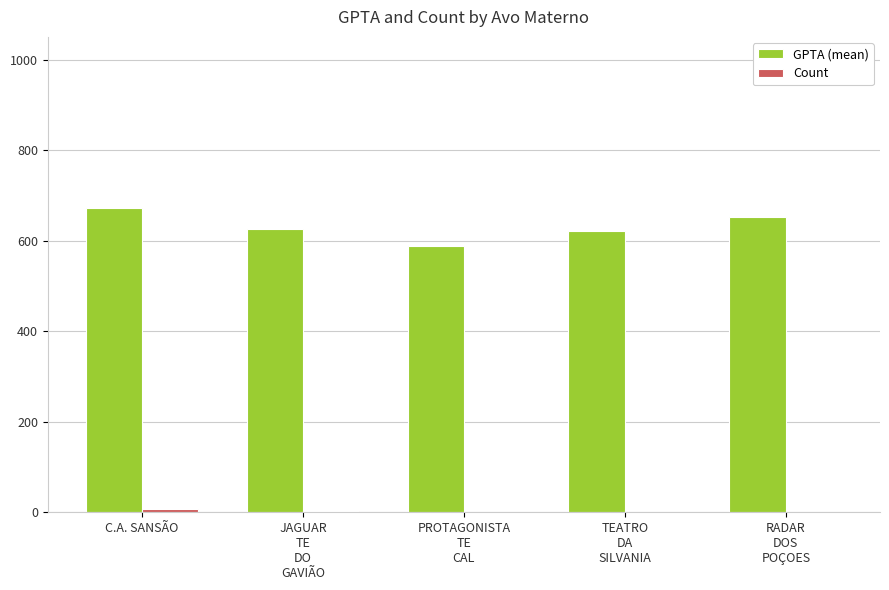

How many distinct data groups are displayed?

2